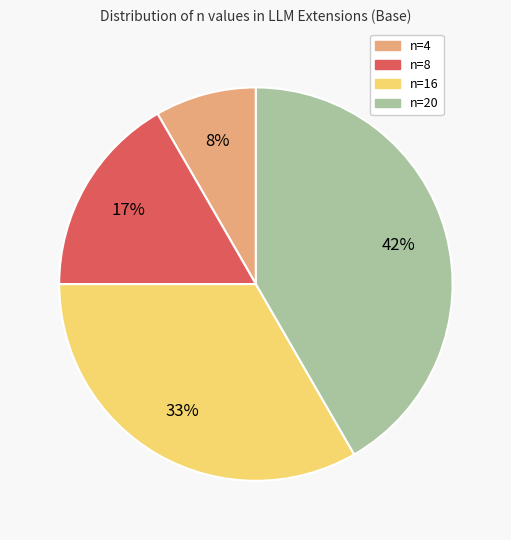

What is the largest slice in the pie chart?

n=20